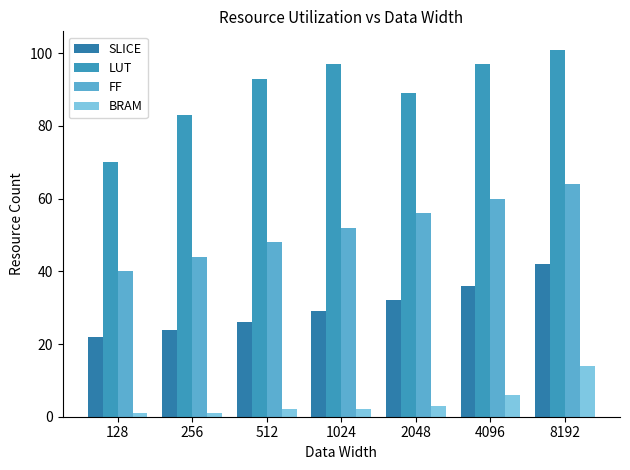

List the series in order of their overall mean, lowest first.

BRAM, SLICE, FF, LUT